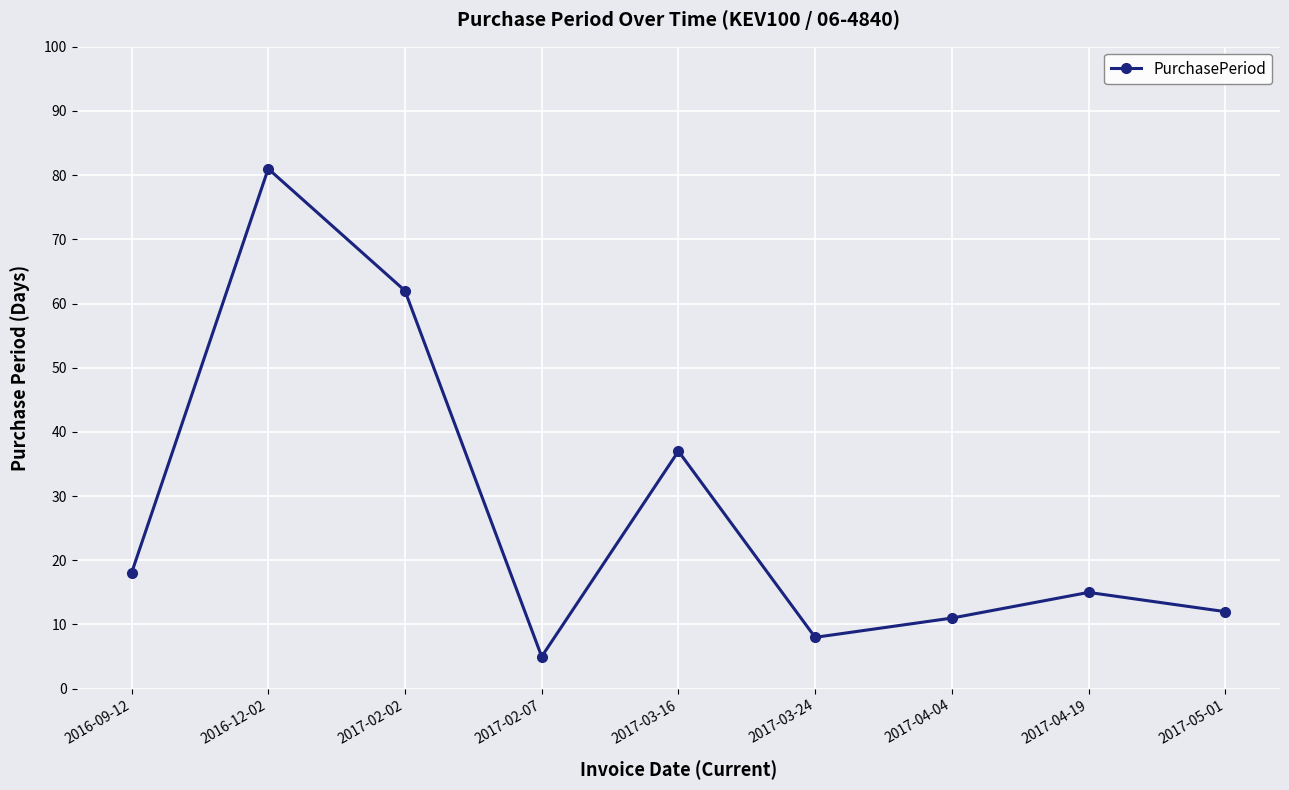

True or false: the data has more than 1 interior local peaks.

True